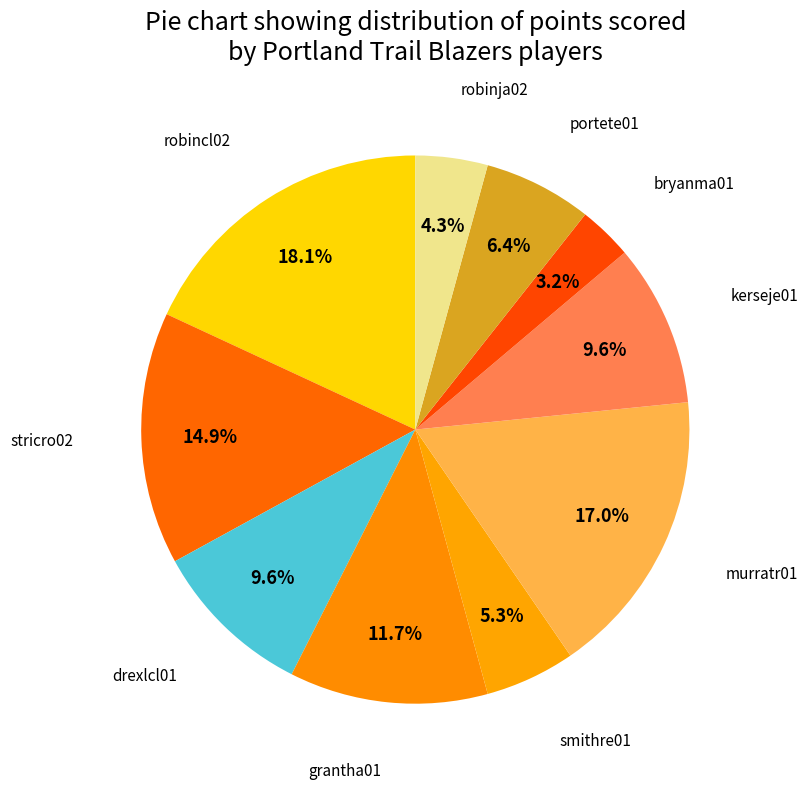

Count the number of slices in the pie.

10